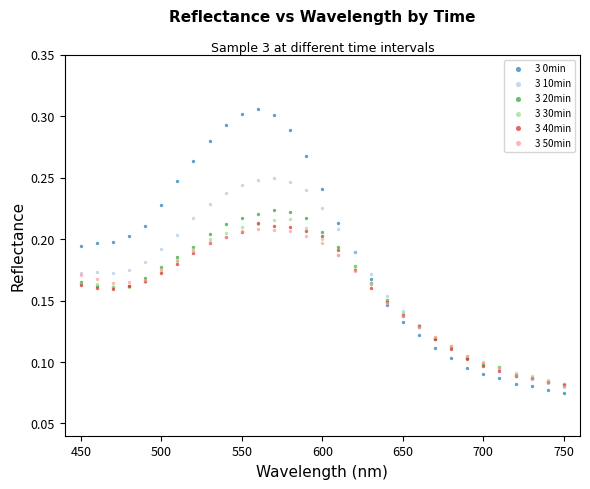

What are all the series names shown in the legend?

3 0min, 3 10min, 3 20min, 3 30min, 3 40min, 3 50min